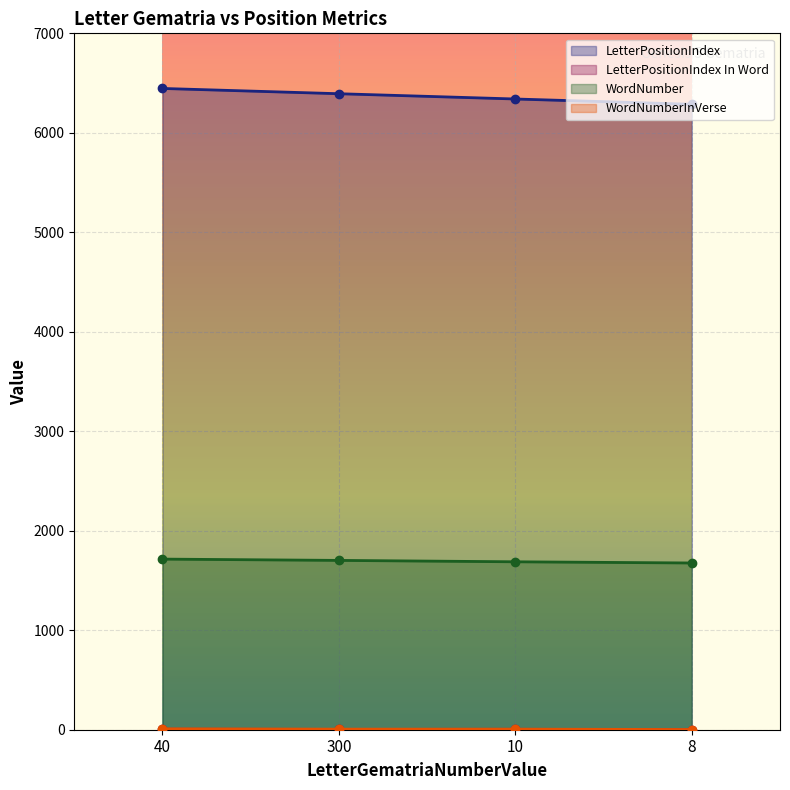

Is it true that LetterPositionIndex equals 4437 at 300?

False